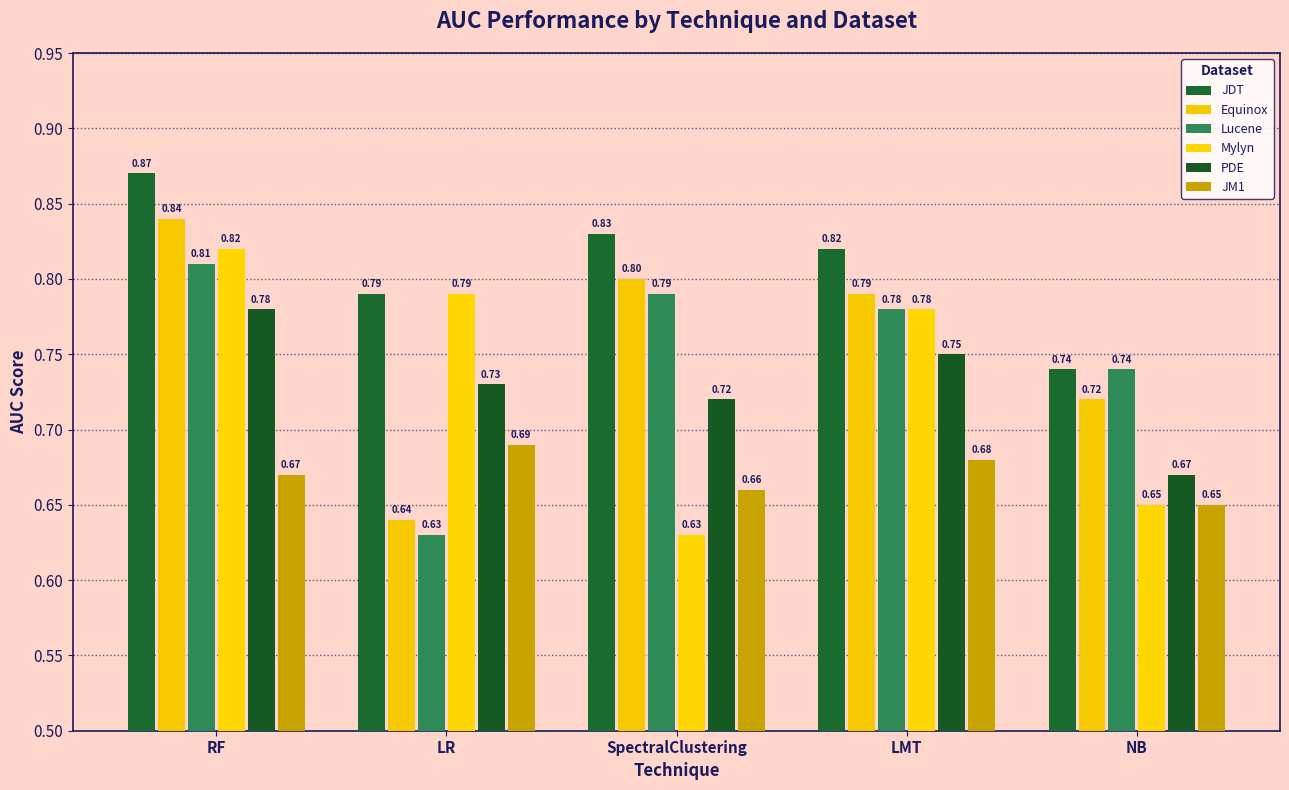

List the series in order of their peak value, lowest first.

JM1, PDE, Lucene, Mylyn, Equinox, JDT